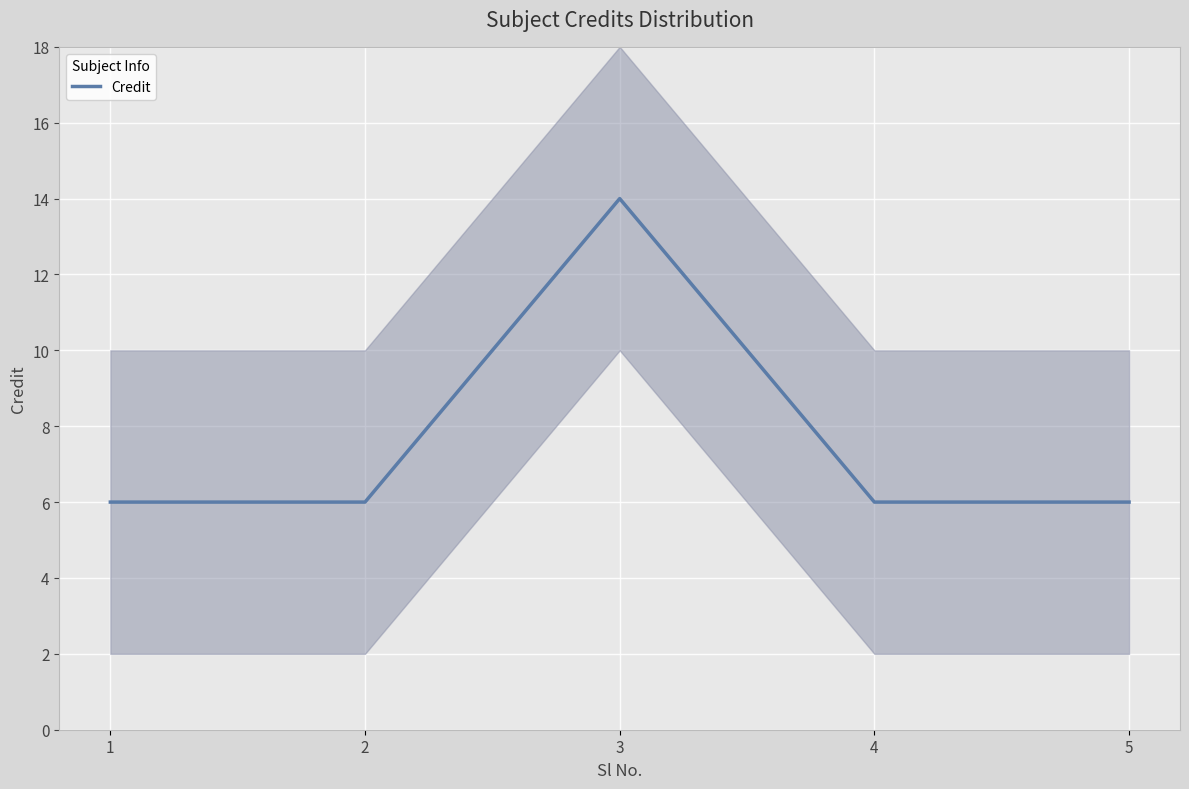

What is the approximate value at 1?

6